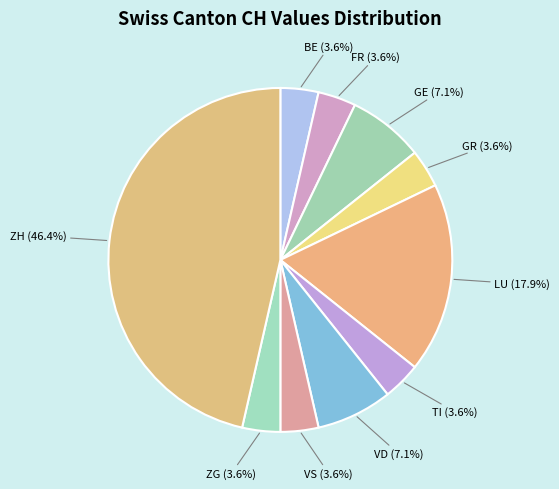

Does any single category account for the majority?

No